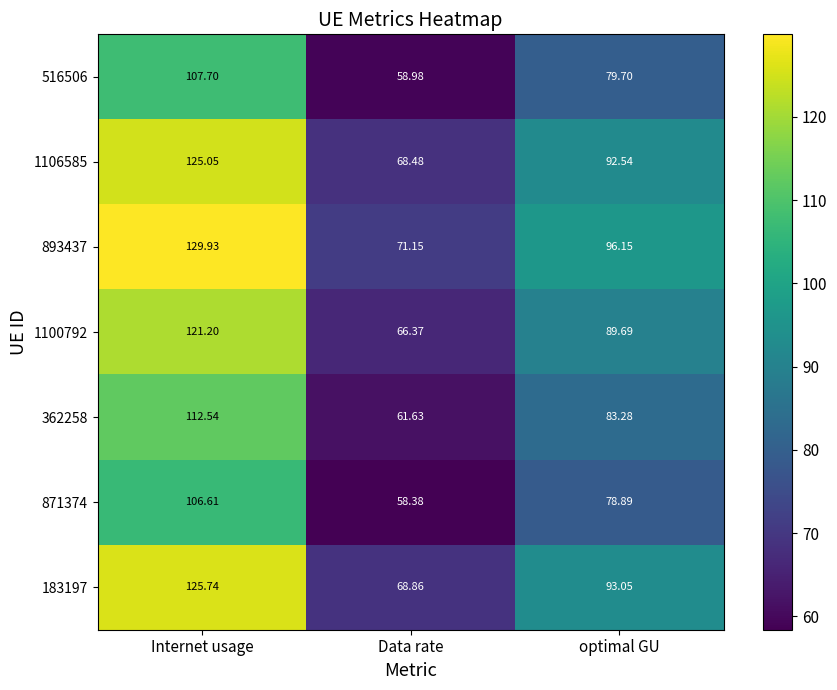

At which label does 871374 reach its peak?

Internet usage